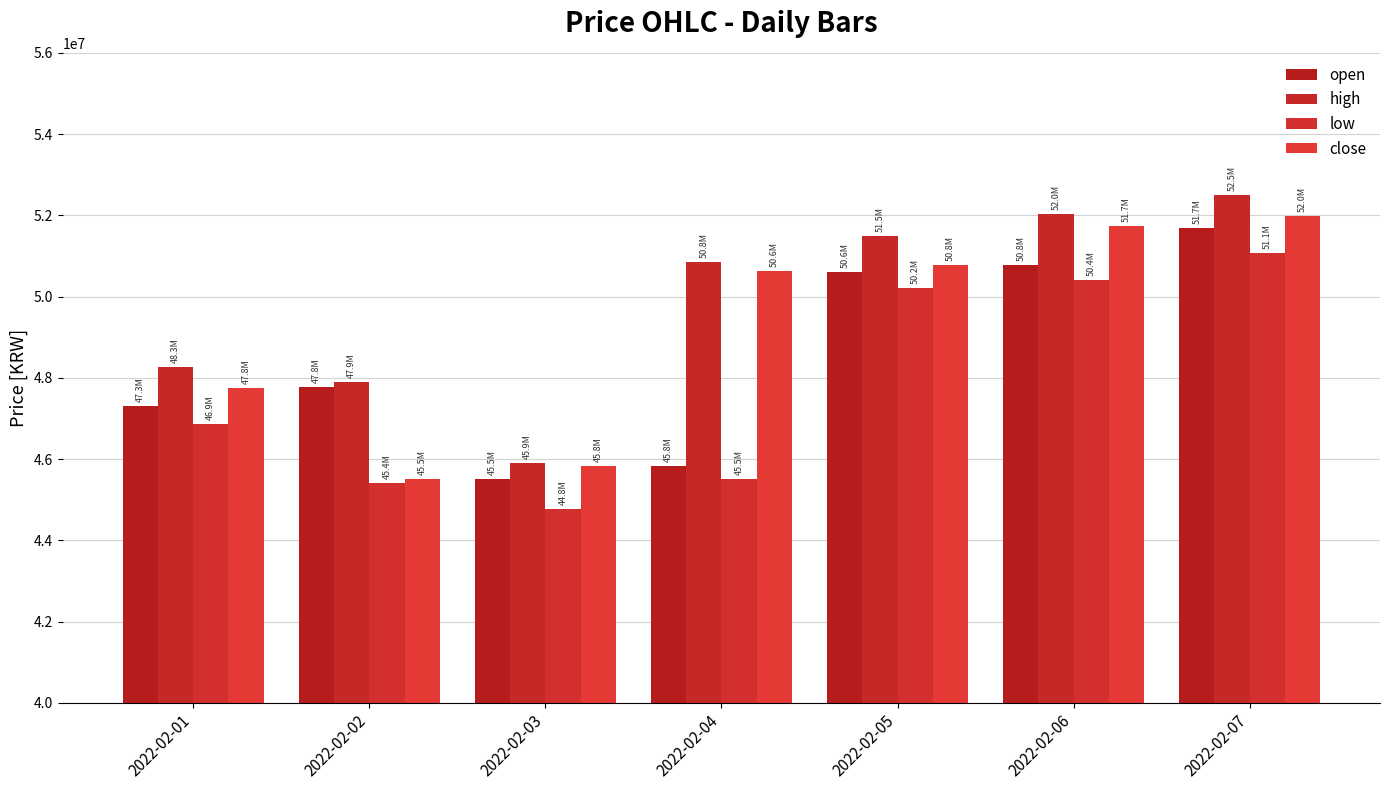

How many data points in close are less than 50633000?

3